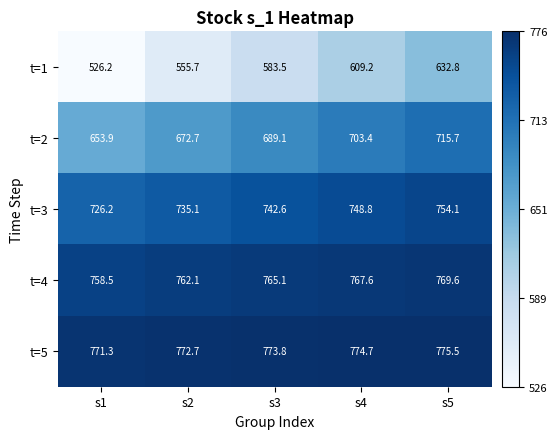

True or false: t=2 has a value of 278.8 at s3.

False